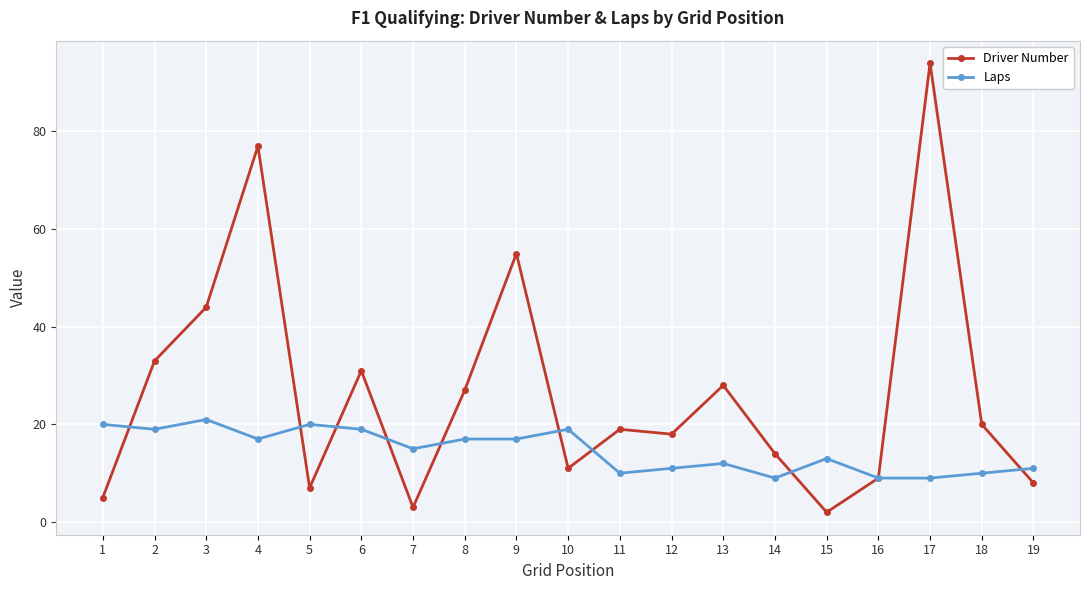

Rank the series at 7 from highest to lowest value.

Laps, Driver Number